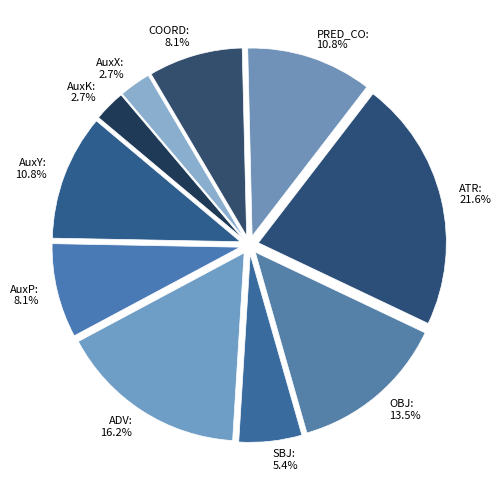

Combined, do AuxK and OBJ account for over 50%?

No